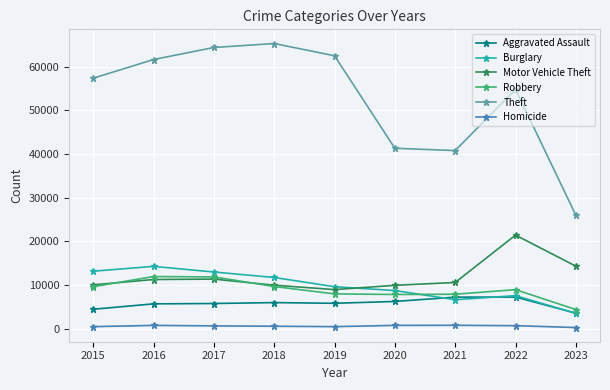

What is the maximum value for Motor Vehicle Theft?

21447